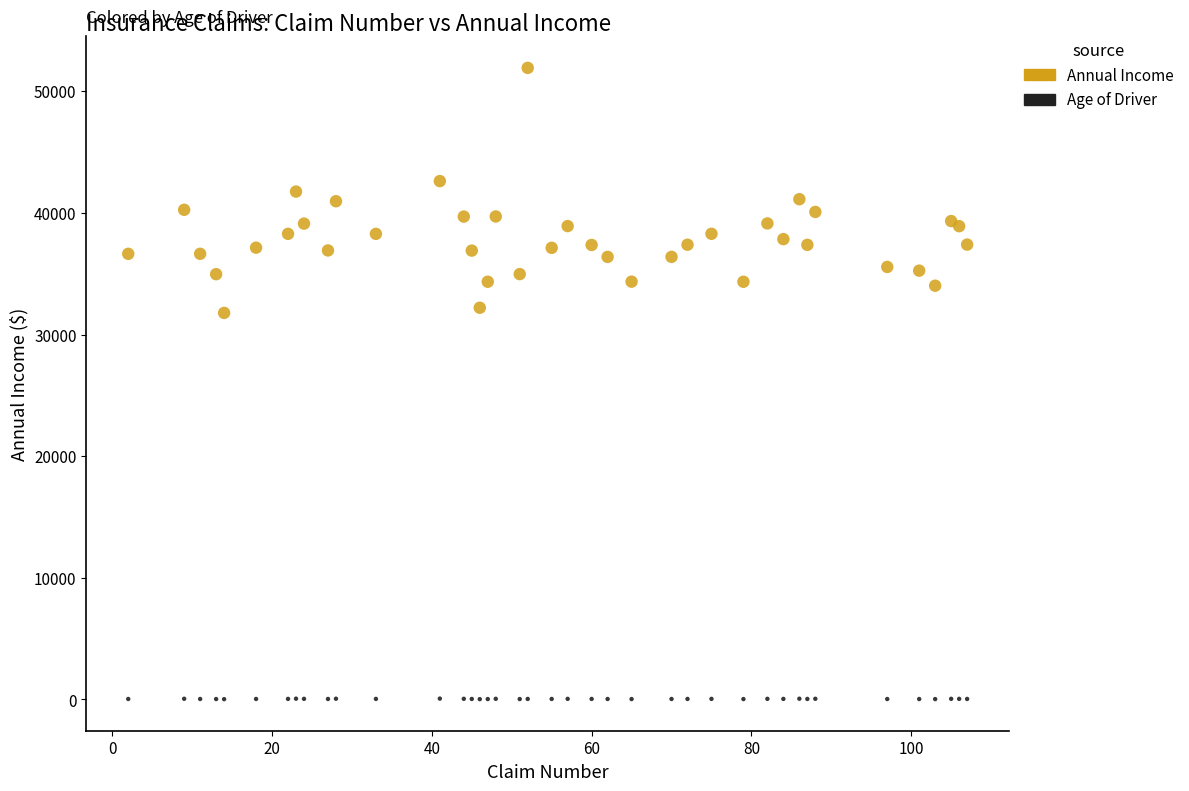

Which series reaches the minimum Y coordinate?

Age of Driver